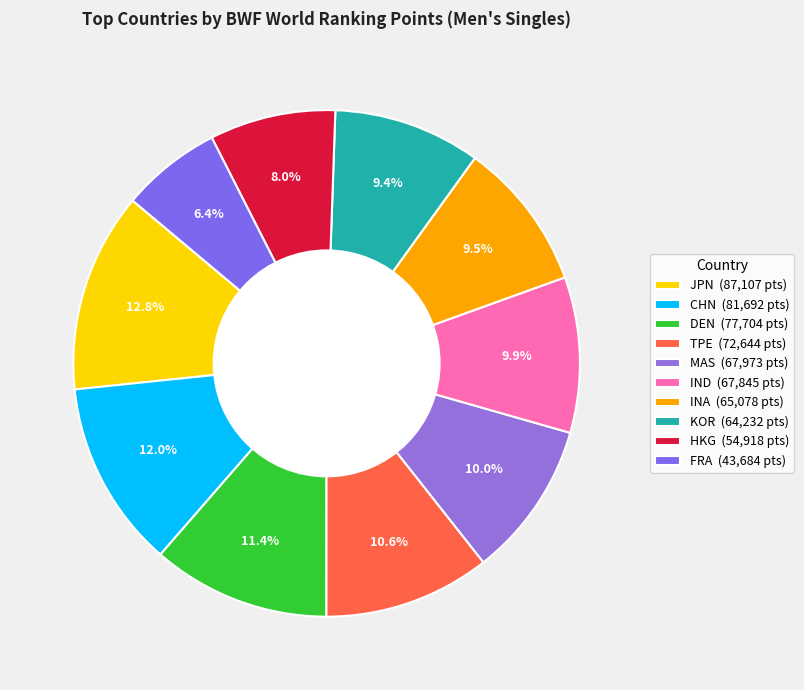

To the nearest percent, what is the average slice percentage?

10%